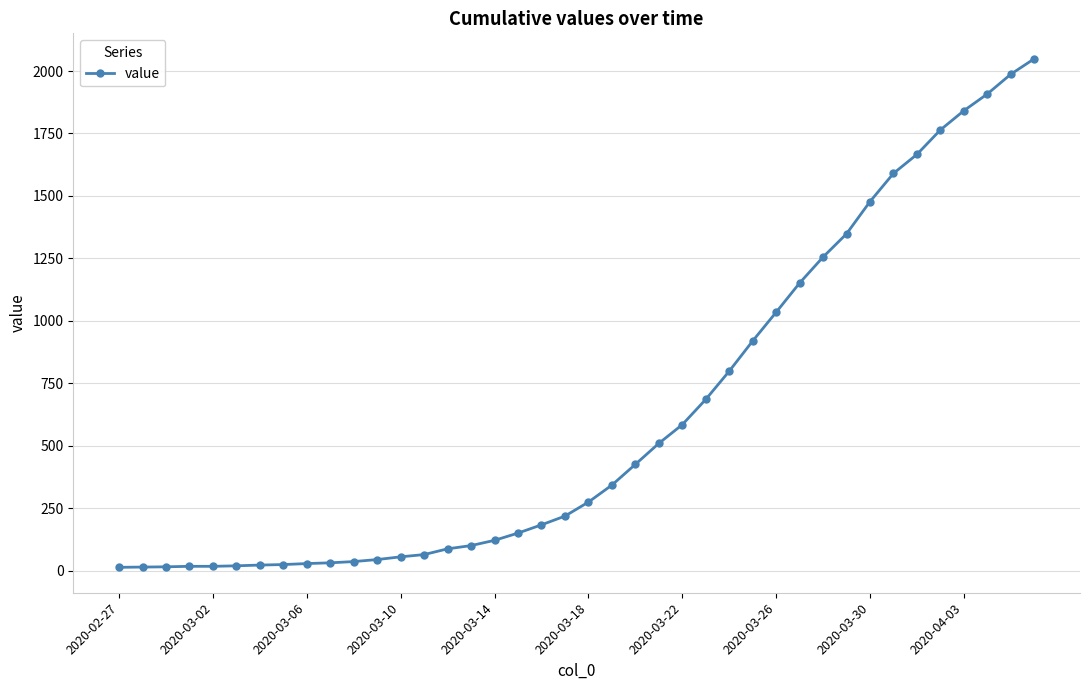

What is the maximum value shown in the chart?

2049